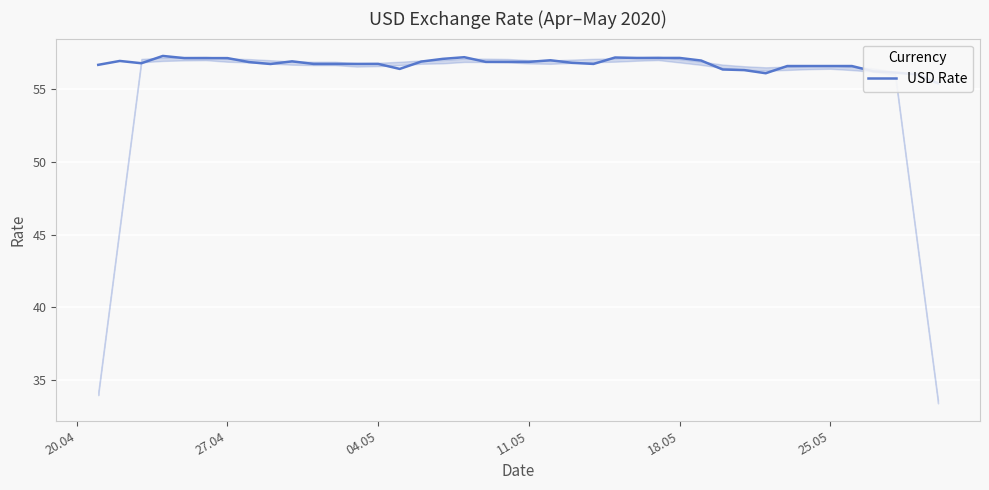

What is the average value?

56.7